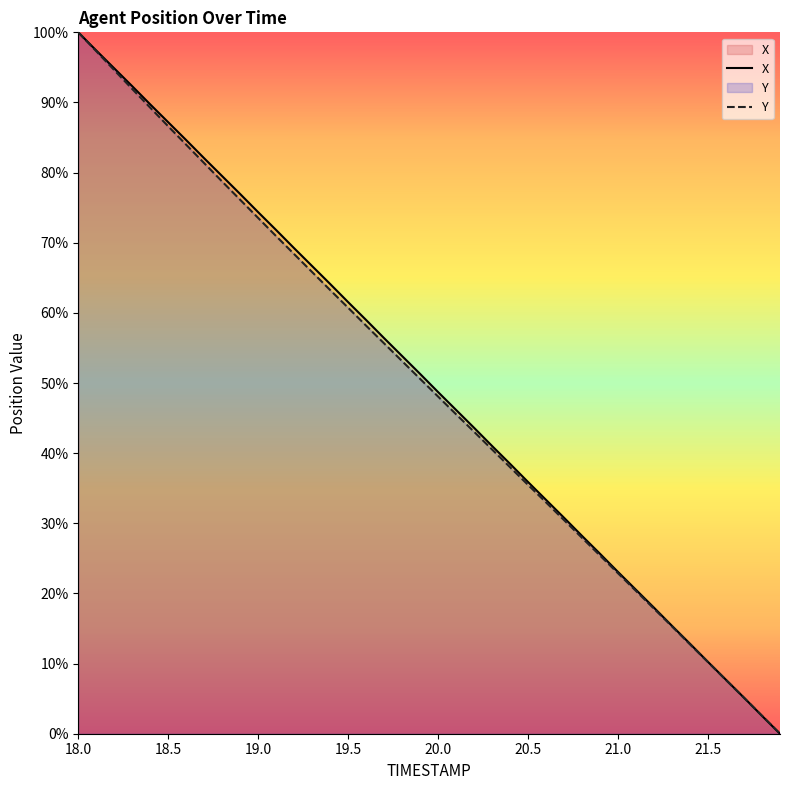

Does the chart display data point markers on the line(s)?

No